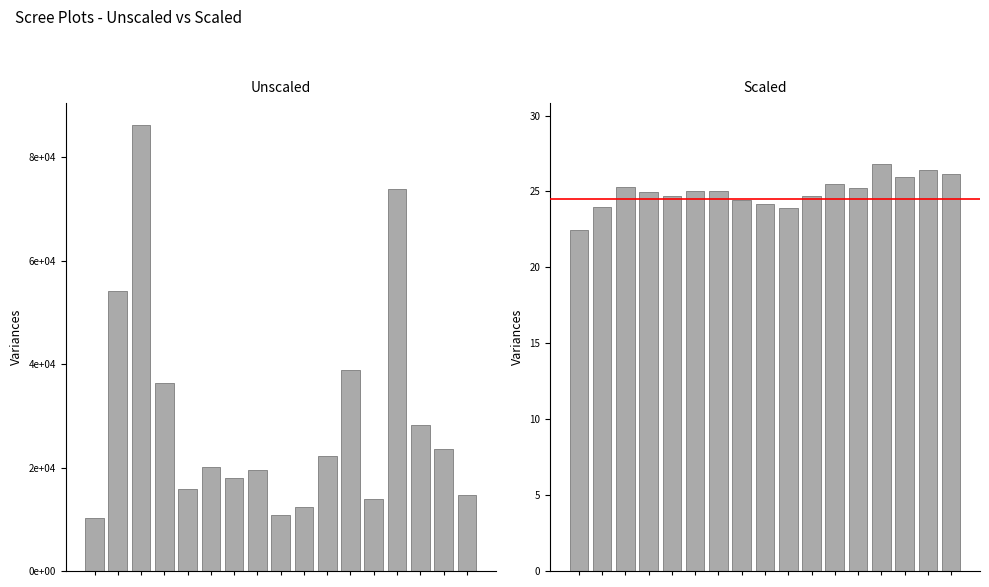

How many data points does each series have?

17